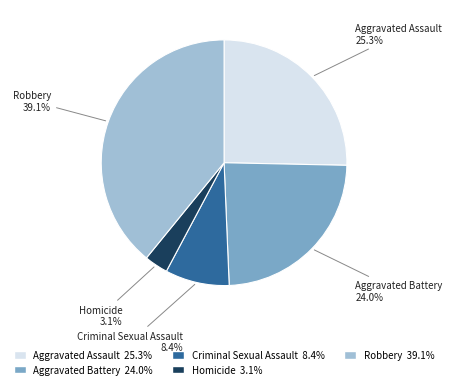

Count the number of slices in the pie.

5